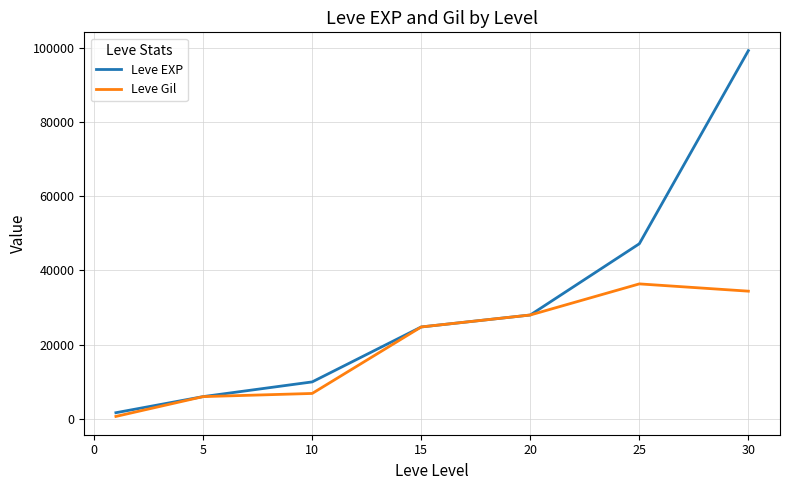

Which series has the largest total across all categories?

Leve EXP